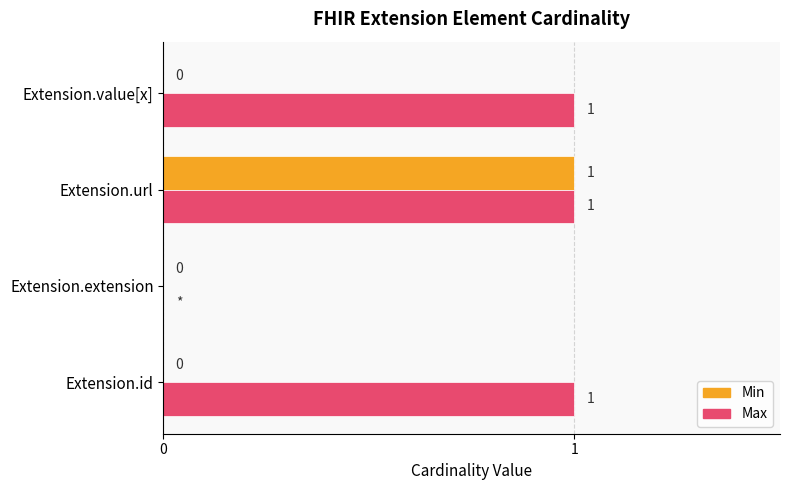

What is the sum of all Max values?

3